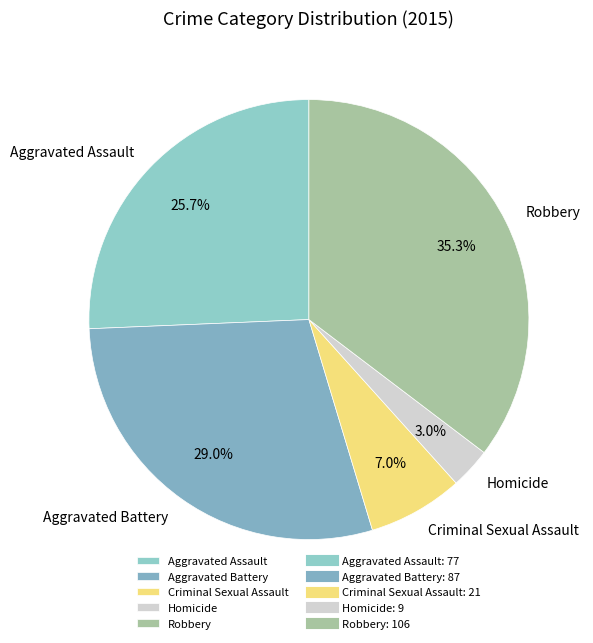

How many slices are in this pie chart?

5